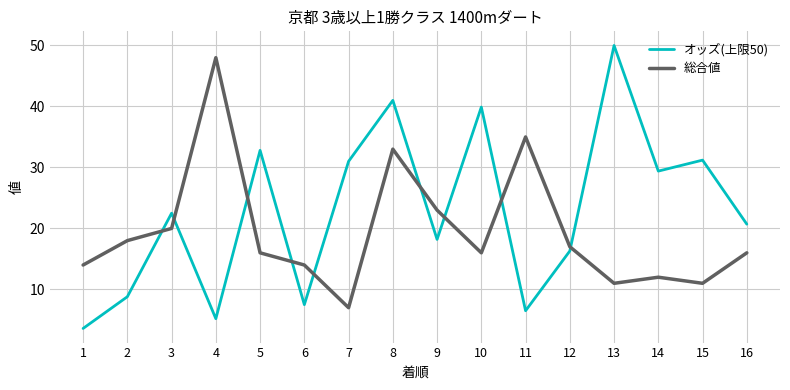

Which series changed the most between 11 and 12?

総合値